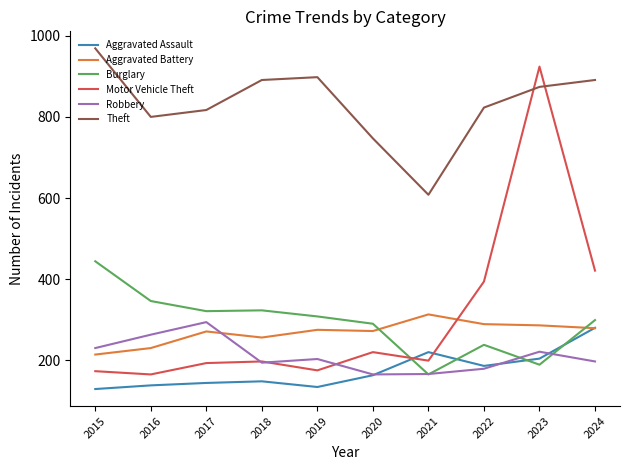

What is the maximum value shown in the chart?

969